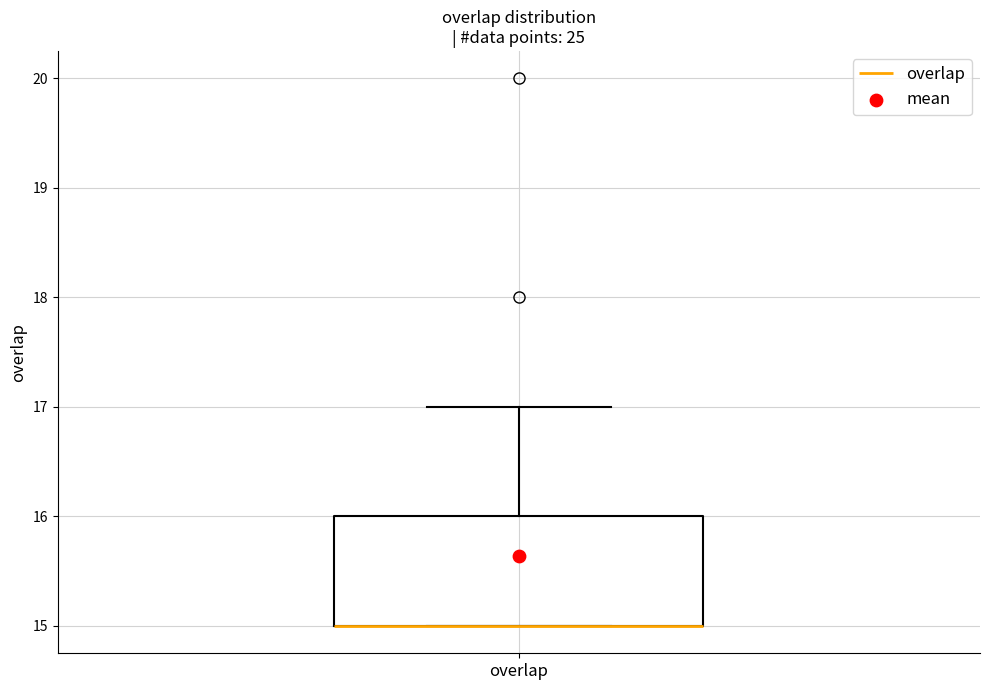

Transcribe this box plot: give where the median line is, the range the box spans, and where the two whiskers end, as read against the y-axis. The values are not printed on the chart, so give them approximately, as read against the axis.

median 15 (drawn on the box's lower edge), box 15 to 16, whiskers 15 to 17